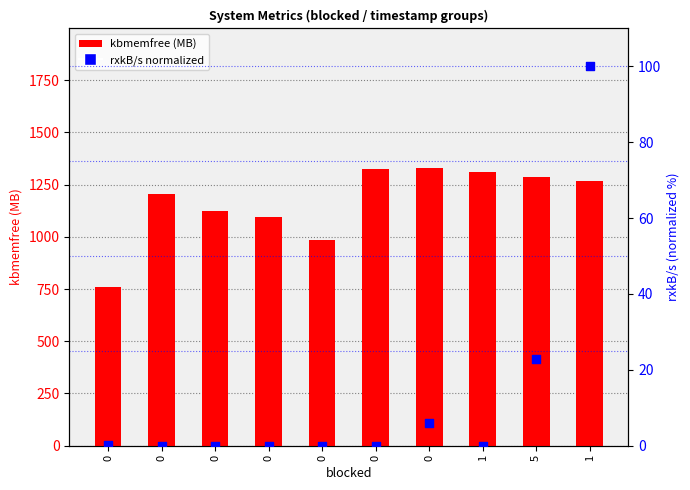

What are all the series names shown in the legend?

kbmemfree (MB), rxkB/s (normalized)